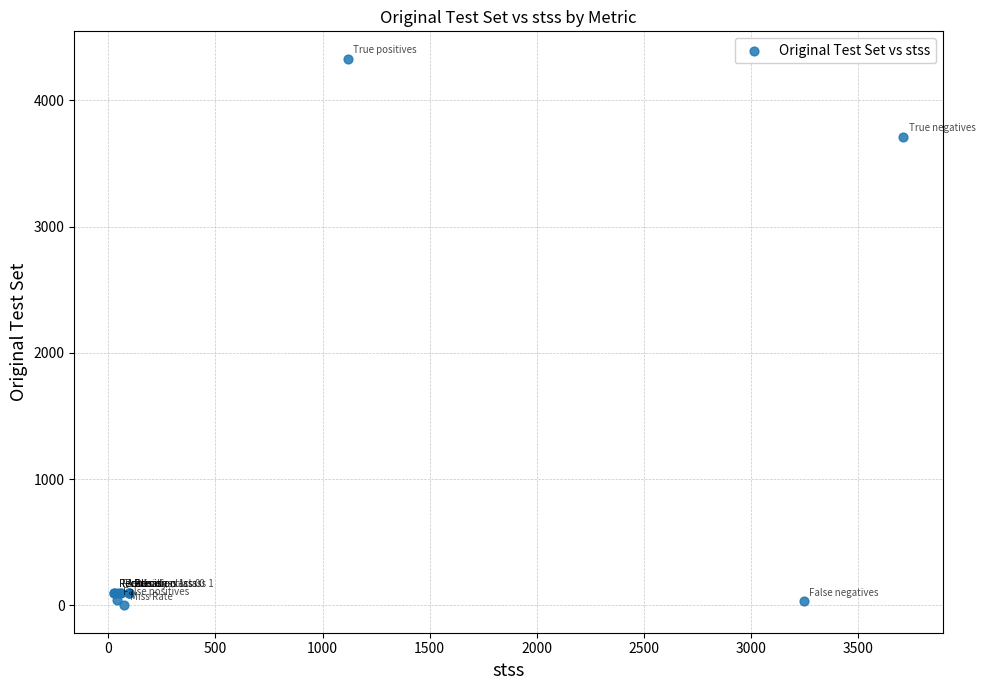

What Y value in the scatter plot is closest to 2164?

3710.0